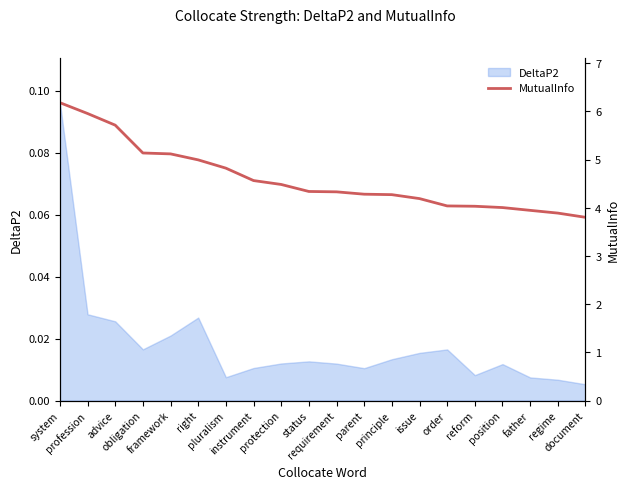

Reading left to right, list all the values displayed in this chart.

6.2	6.0	5.7	5.1	5.1	5.0	4.8	4.6	4.5	4.3	4.3	4.3	4.3	4.2	4.0	4.0	4.0	3.9	3.9	3.8